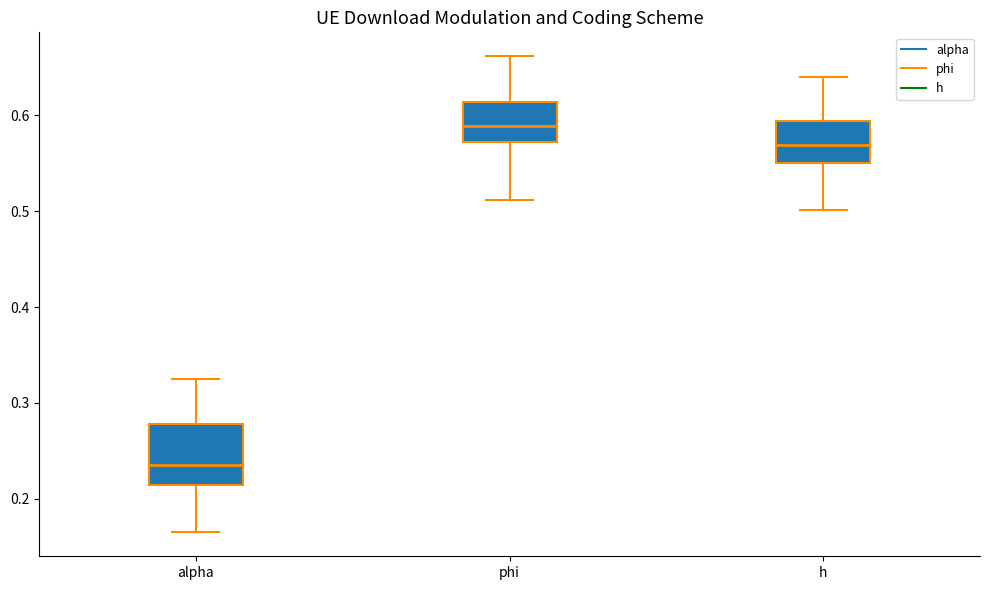

Reading left to right, transcribe this box plot: for each box, give where its median line is, the range the box spans, and where its two whiskers end, as read against the y-axis. The values are not printed on the chart, so give them approximately, as read against the axis.

alpha: median 0.23, box 0.21 to 0.28, whiskers 0.16 to 0.32
phi: median 0.59, box 0.57 to 0.61, whiskers 0.51 to 0.66
h: median 0.57, box 0.55 to 0.59, whiskers 0.50 to 0.64